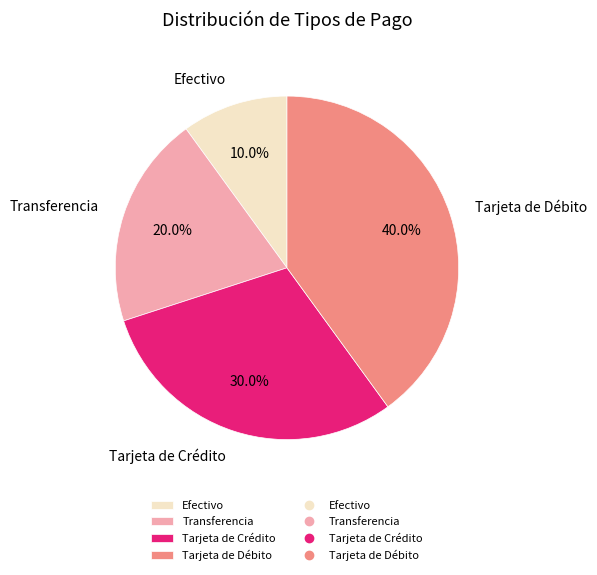

How many segments does this pie chart have?

4